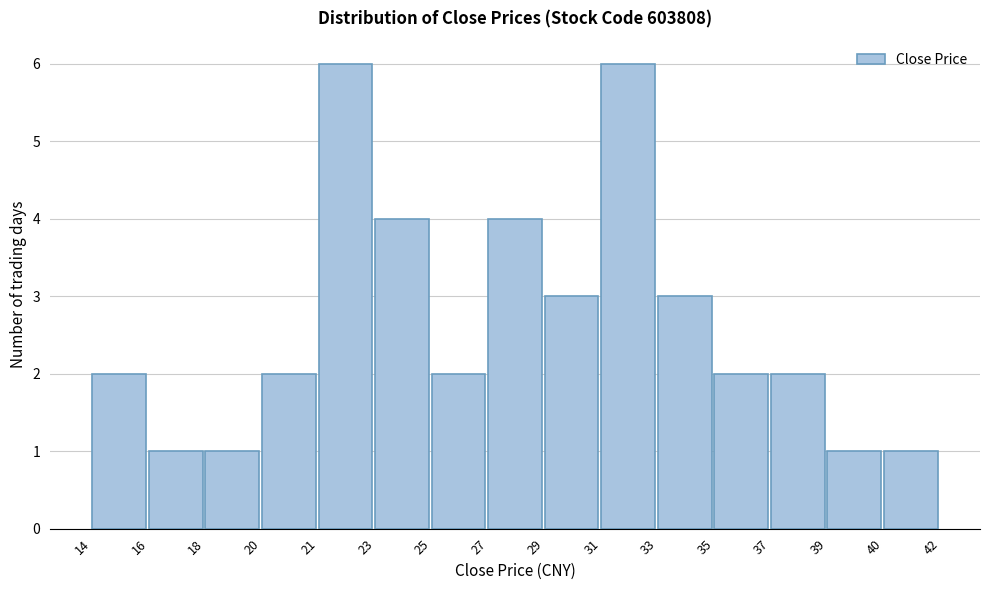

Reading left to right, list all the values displayed in this chart.

14=2	16=1	18=1	20=2	21=6	23=4	25=2	27=4	29=3	31=6	33=3	35=2	37=2	39=1	40=1